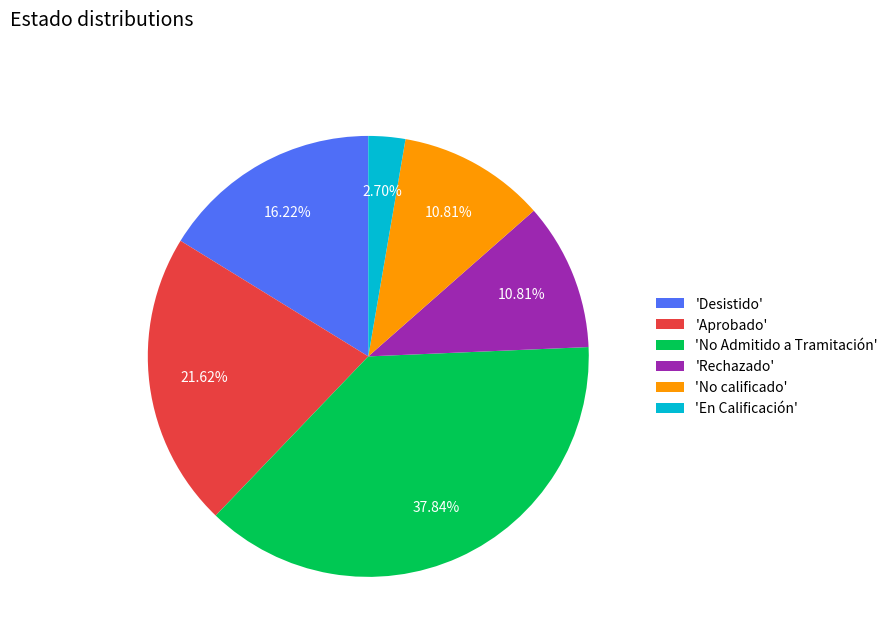

Between 'En Calificación' and 'Desistido', which is larger?

'Desistido'